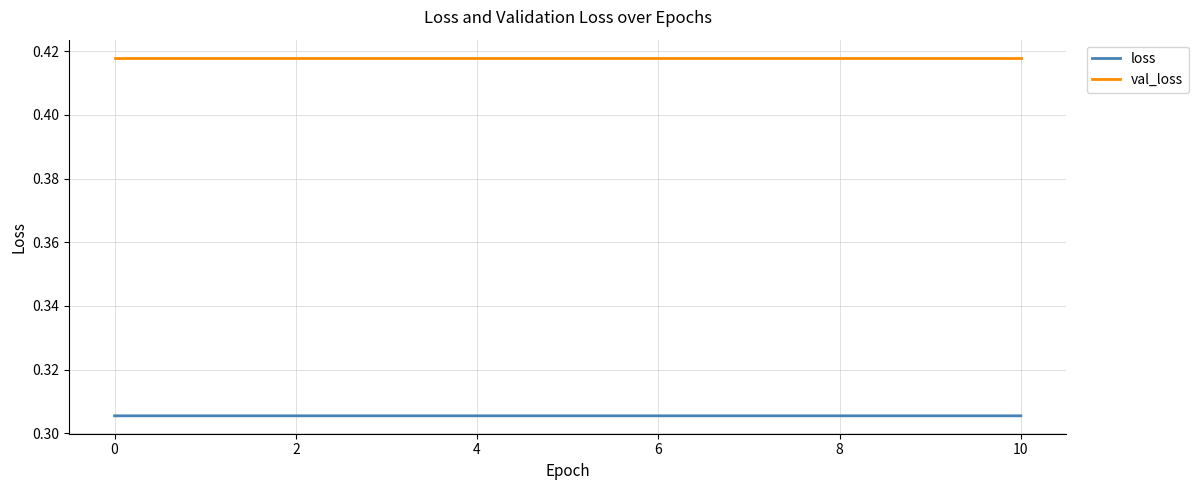

True or false: val_loss and loss intersect in this chart.

False